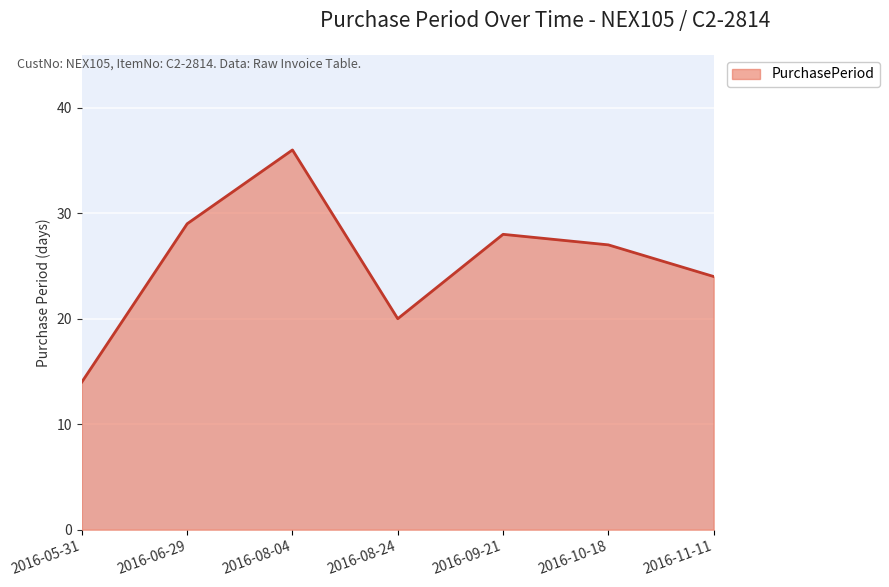

How many lines are shown in the chart?

1